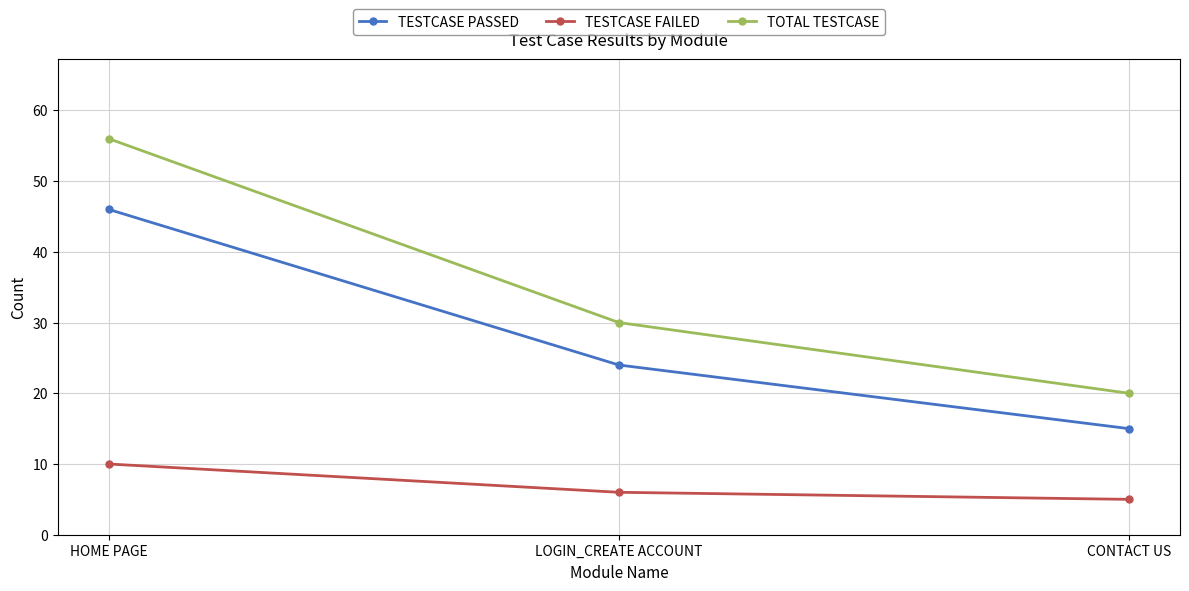

What is the difference between the highest and lowest values at CONTACT US?

15